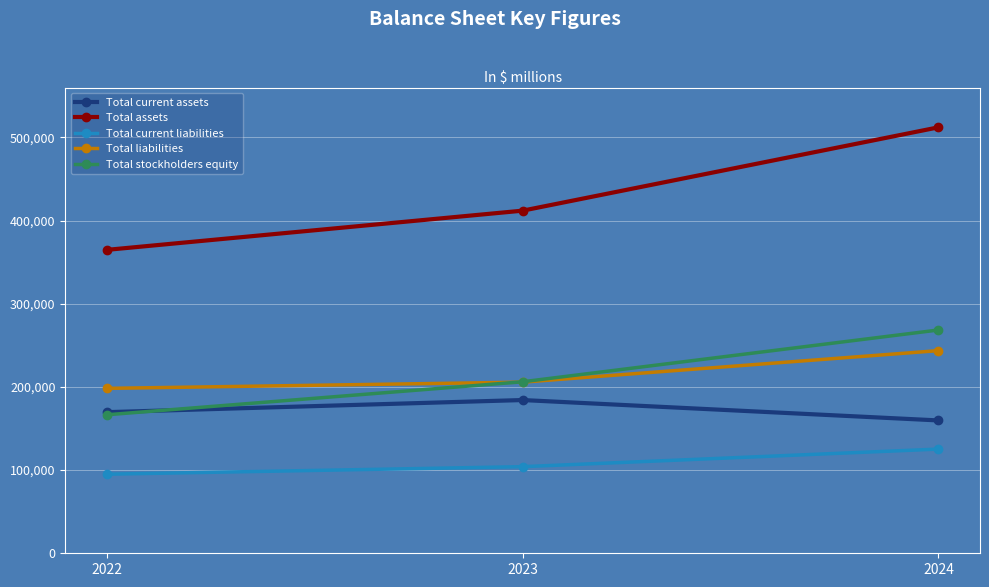

What is the total value across all series at 2022?

994446